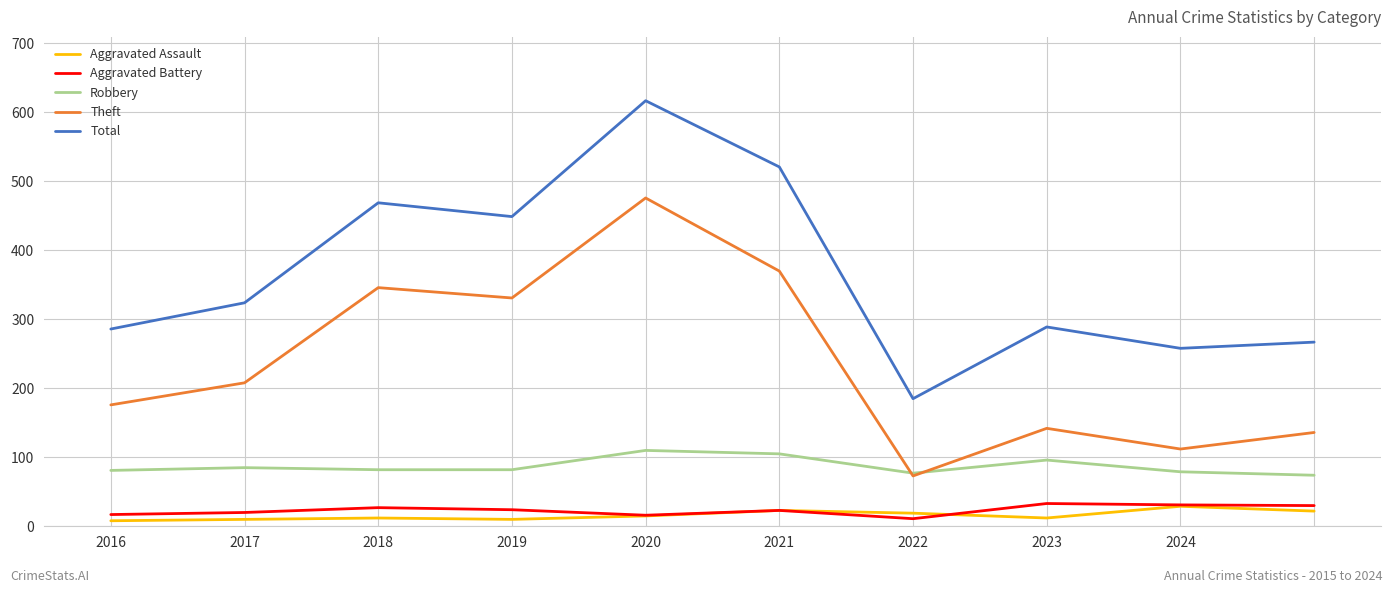

True or false: Aggravated Battery and Total cross at least once.

False